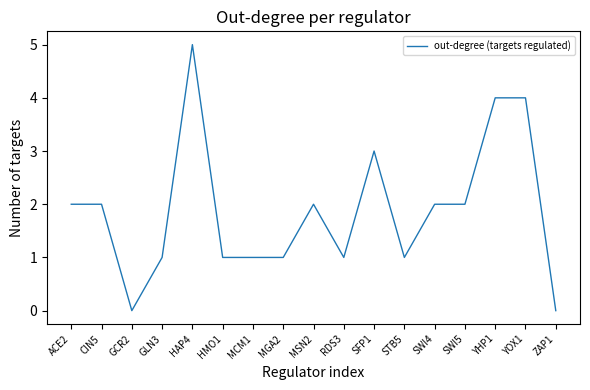

Between ACE2 and HAP4, which is larger?

HAP4